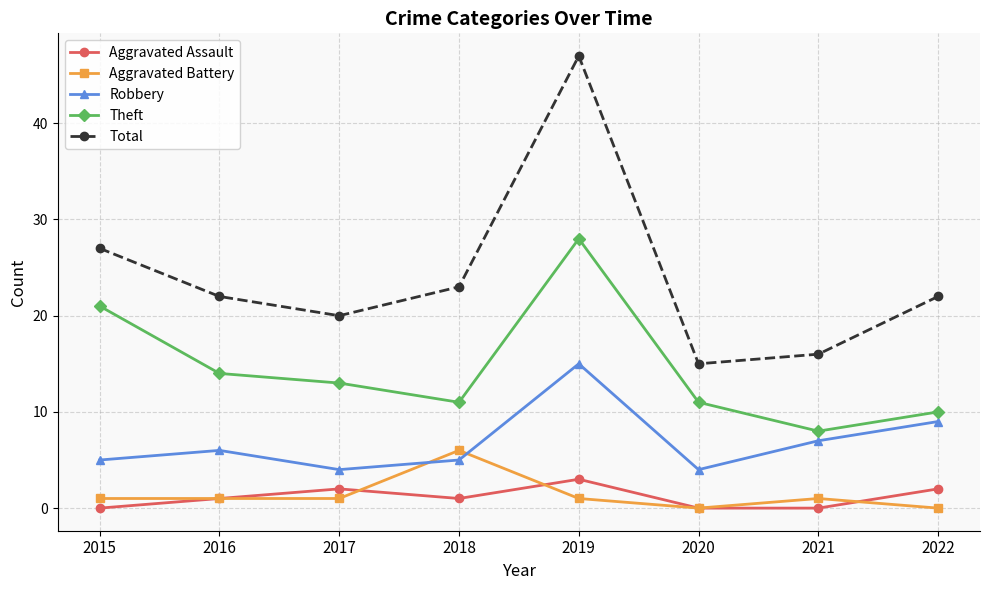

At which label is Total closest to 31?

2015